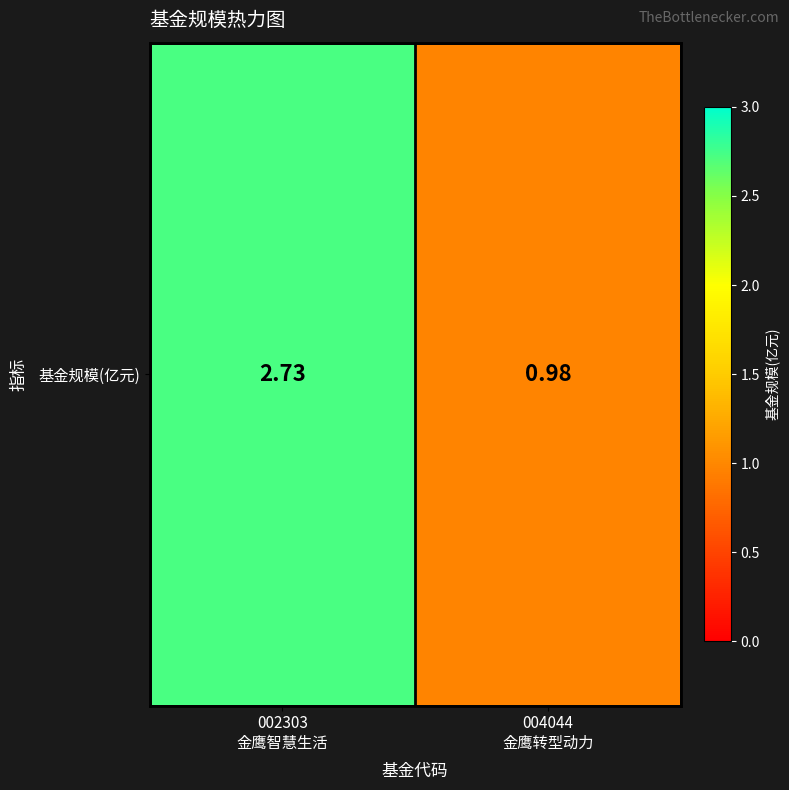

List the labels in order of value, largest first.

002303
金鹰智慧生活, 004044
金鹰转型动力